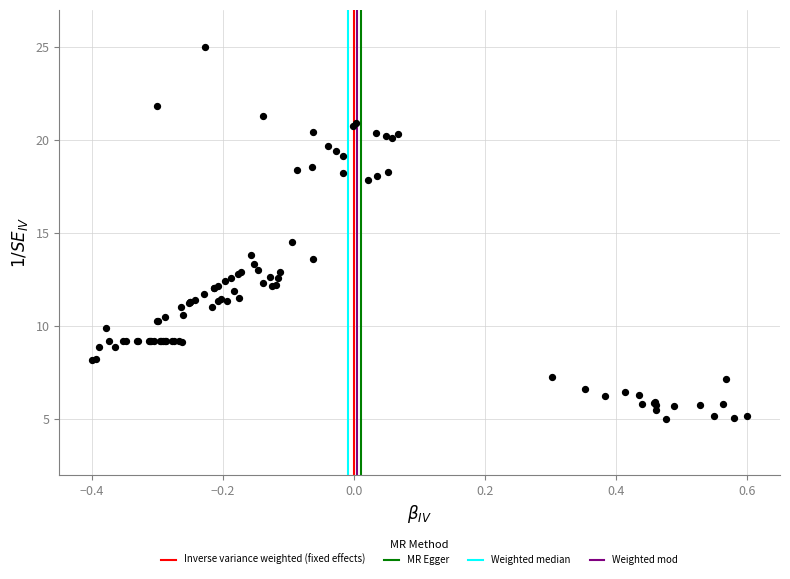

What Y value in the scatter plot is closest to 15?

14.5